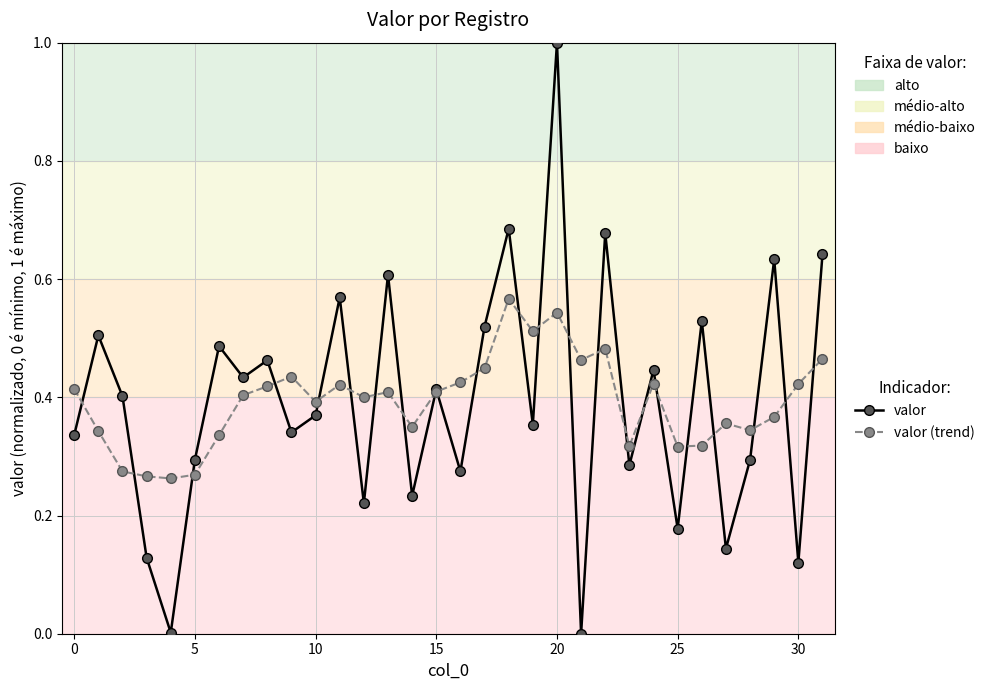

Rank the series by their maximum value, from highest to lowest.

valor, valor (trend)